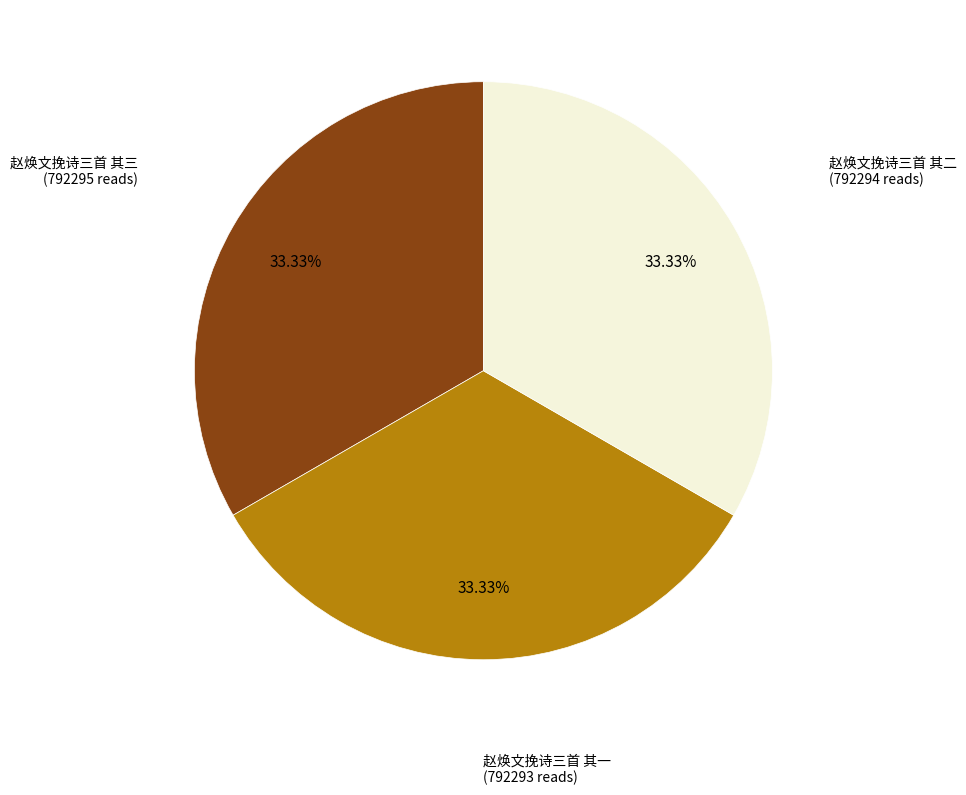

Is there a majority slice in this chart?

No